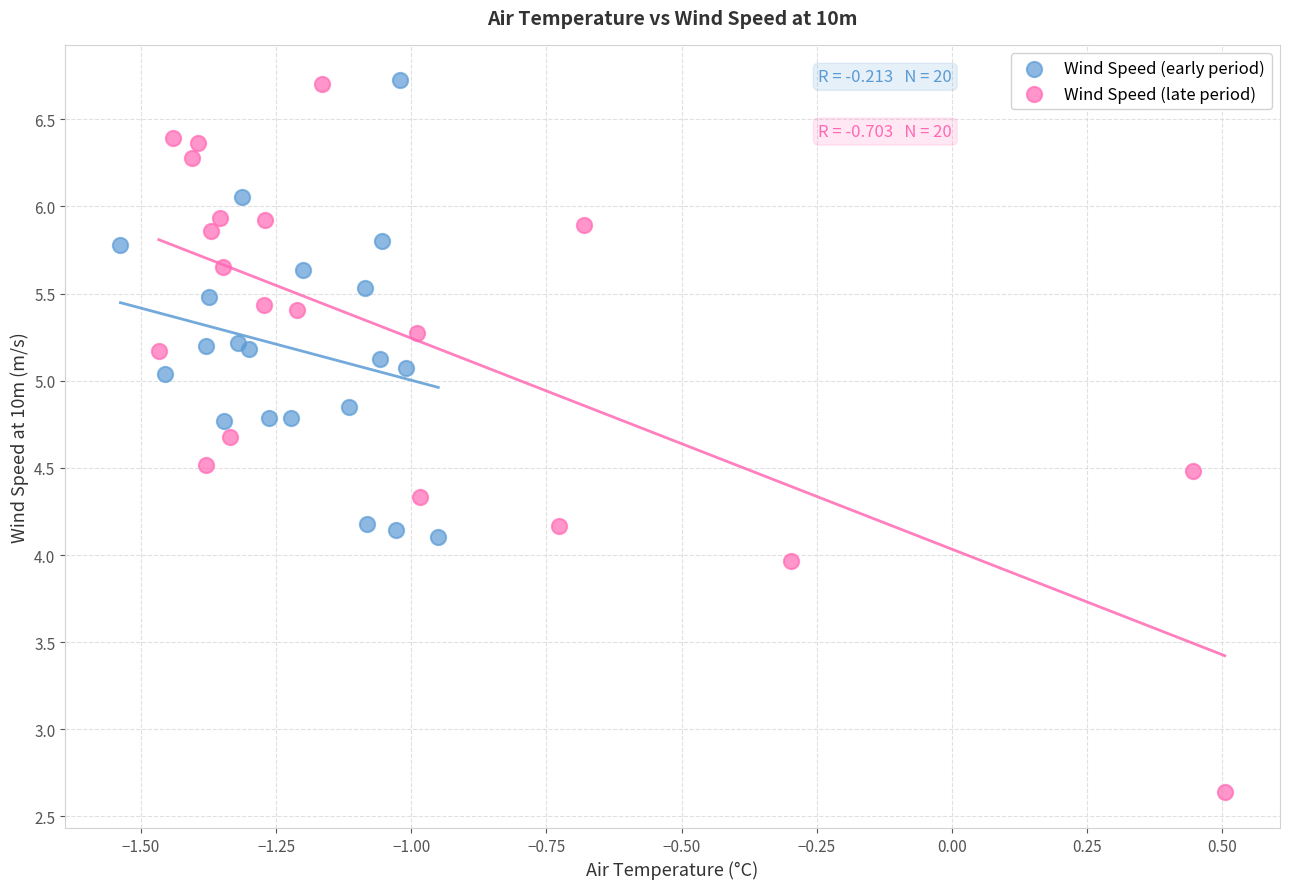

Which series contains the lowest Y value?

Wind Speed (late period)